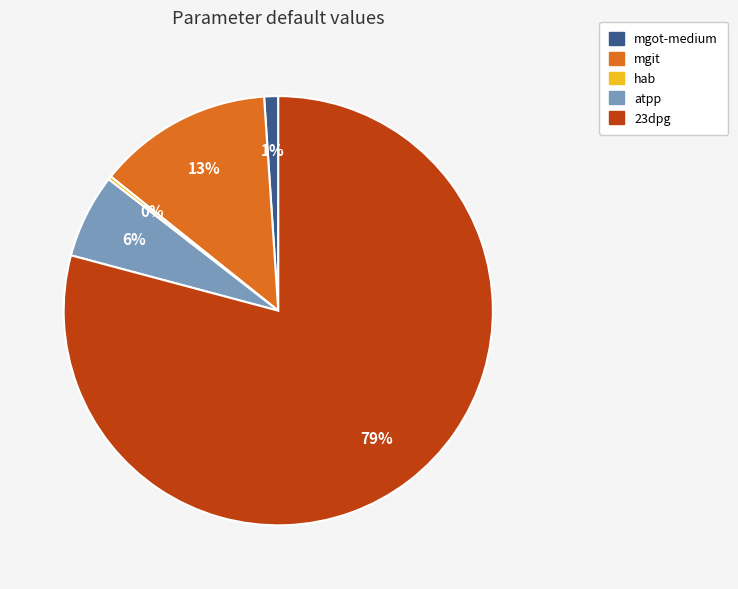

Combined, do atpp and mgit account for over 50%?

No